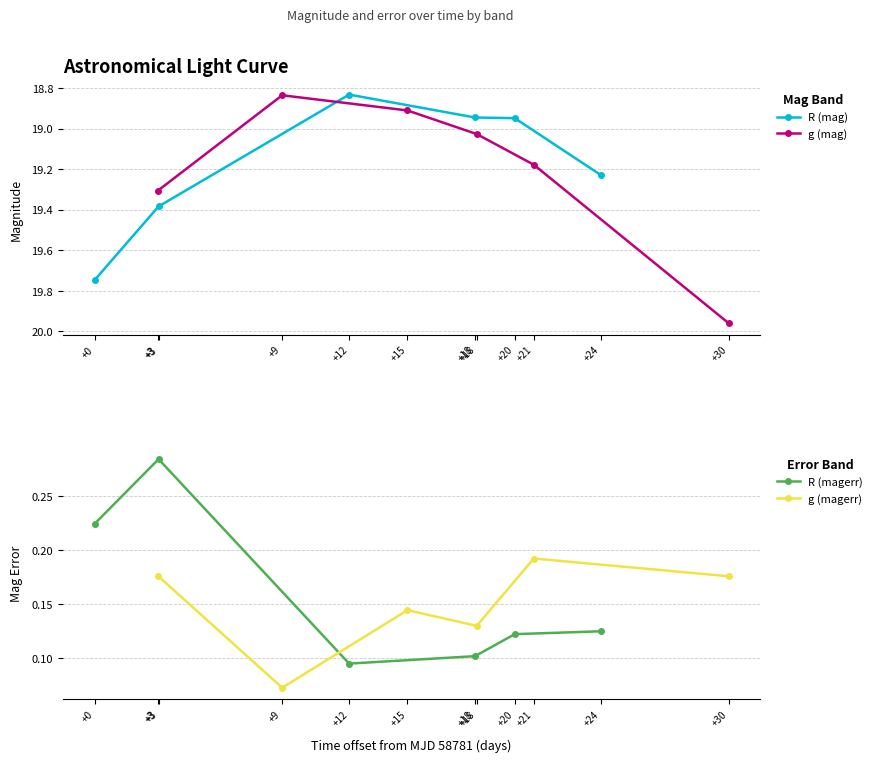

At which category does R (mag) reach its first local valley?

+12